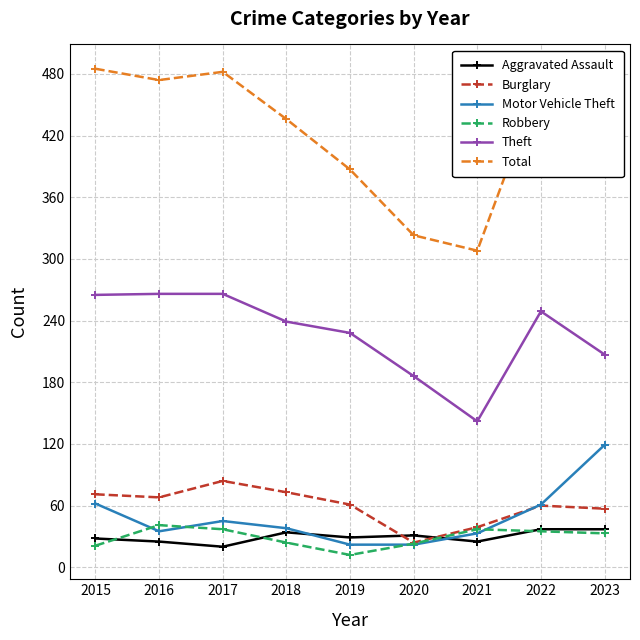

Where is the first local maximum for Theft?

2022